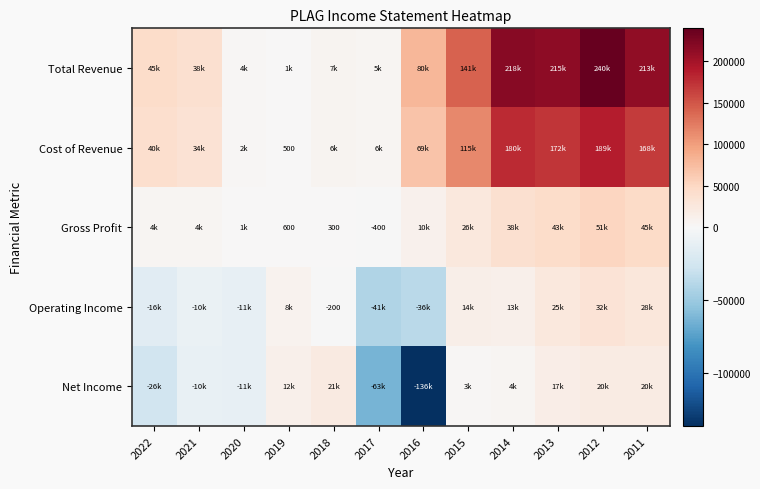

The Cost of Revenue series shows 205 at 2019. True or false?

False